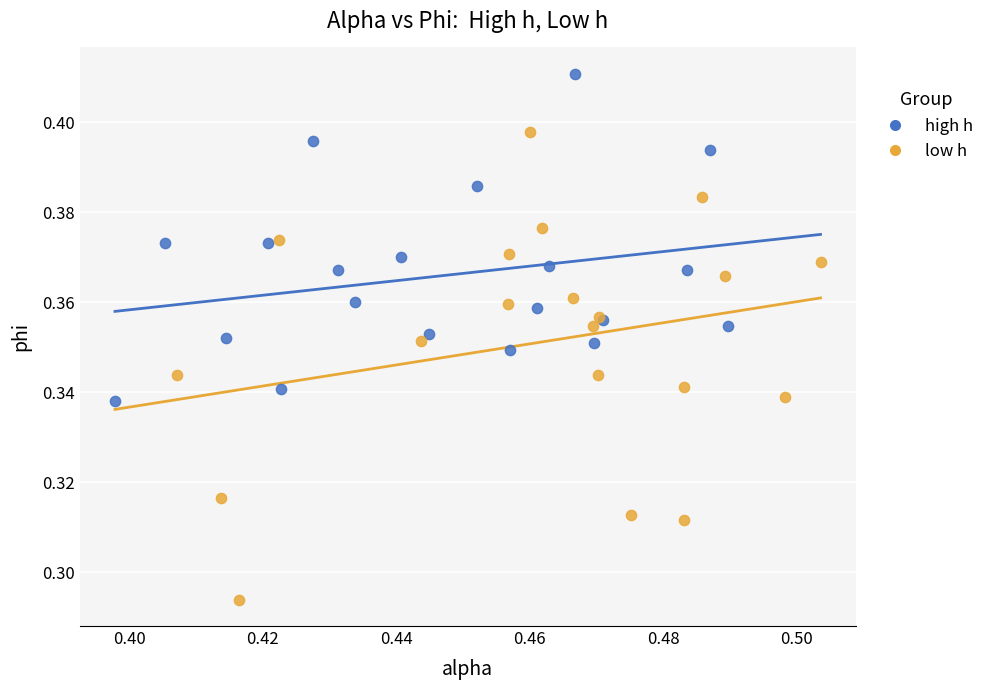

Which series contains the highest Y value?

high h